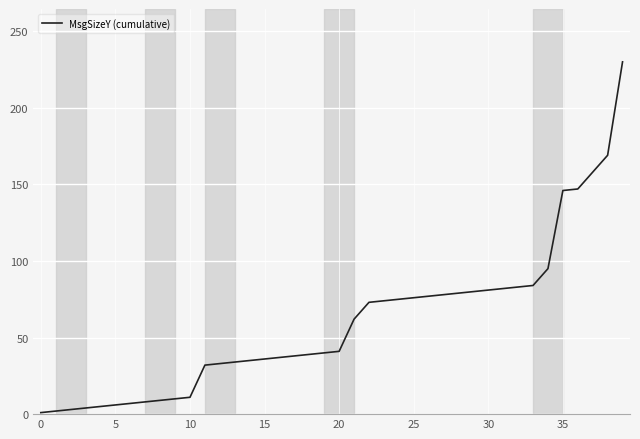

What is the greatest value displayed?

230